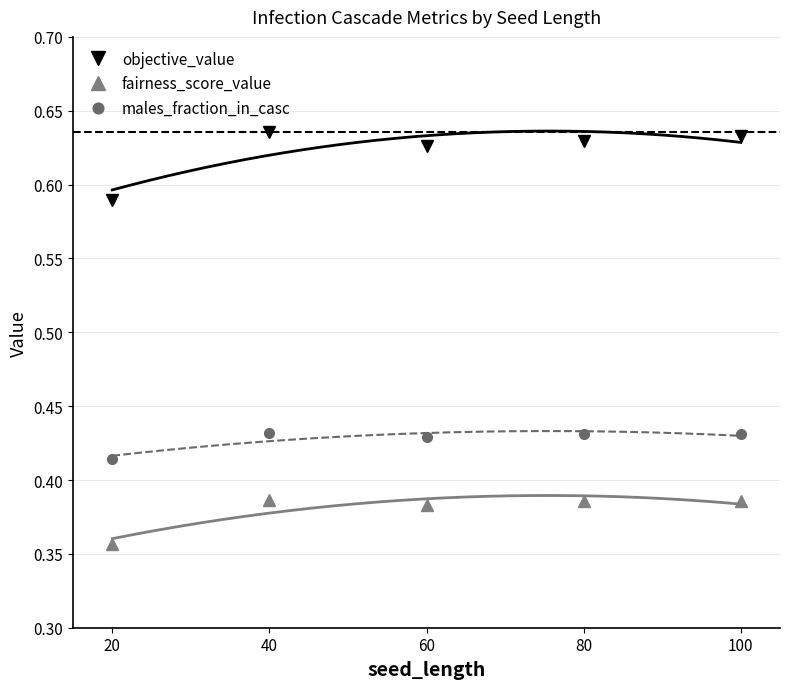

Which has a higher value, 100 or 80?

100